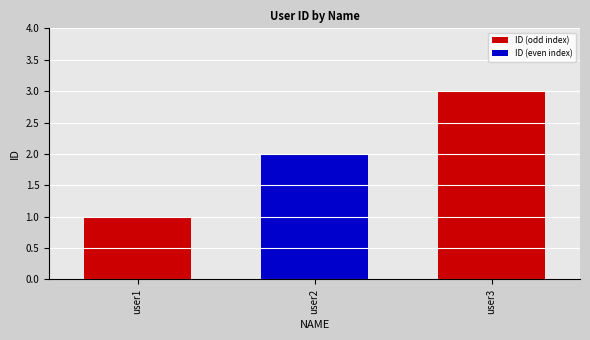

Rank the categories by value from lowest to highest.

user1, user2, user3